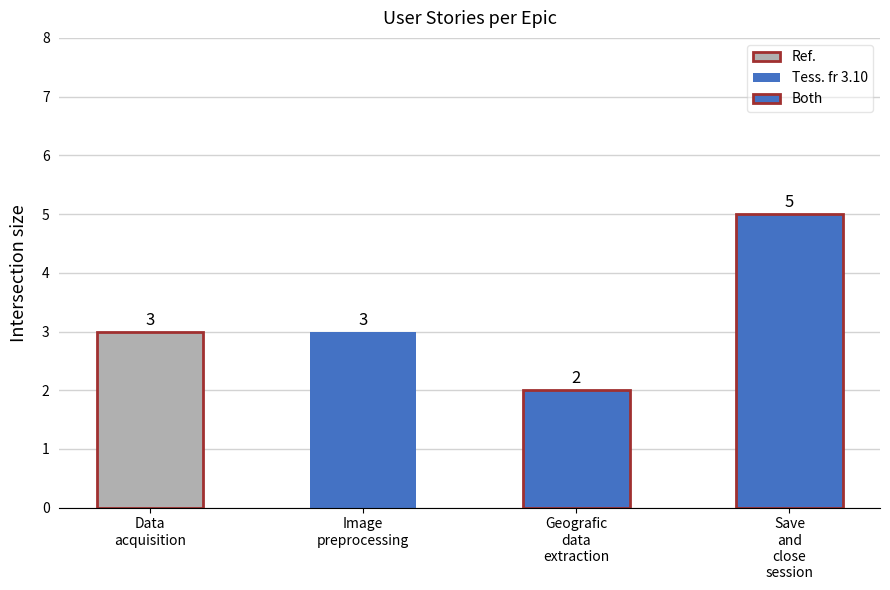

What is the difference between the values at Geografic data extraction and Image preprocessing?

1